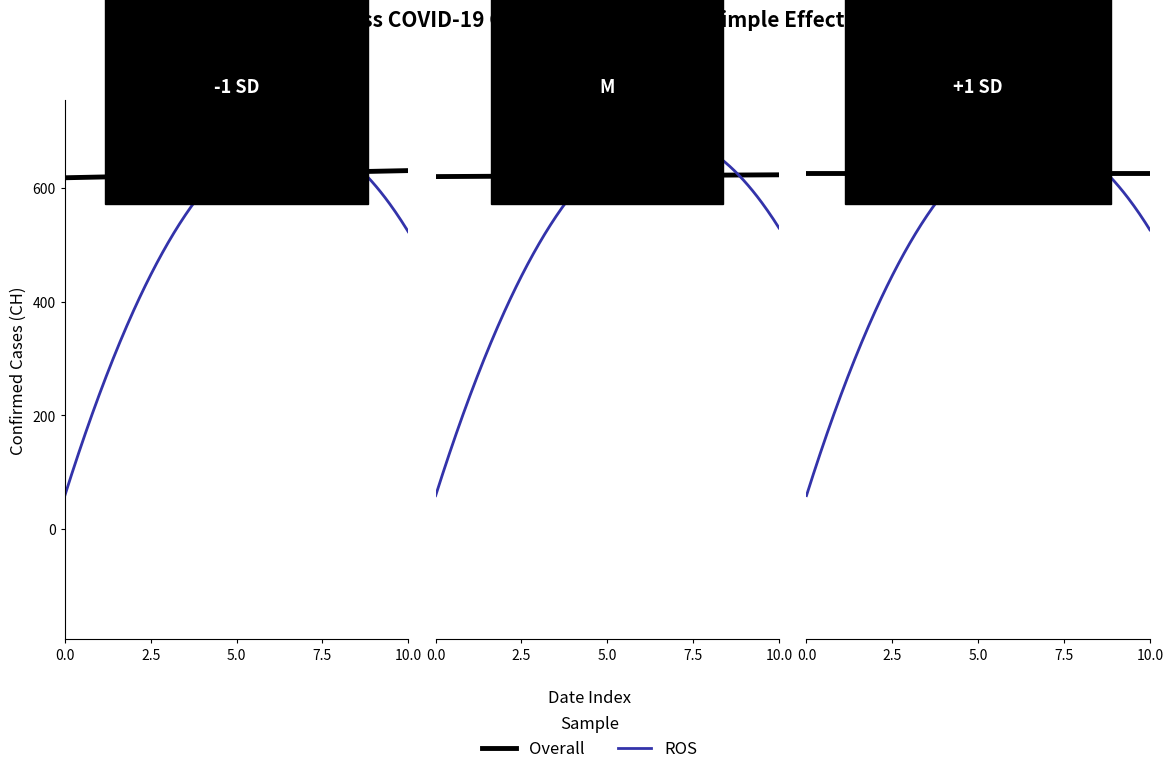

Which series has the largest range (max minus min)?

ROS